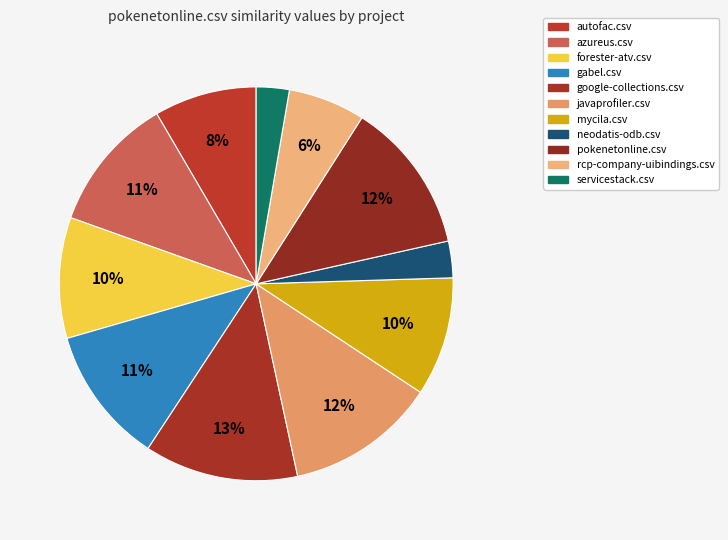

What percentage do forester-atv.csv and autofac.csv together represent?

18.3%